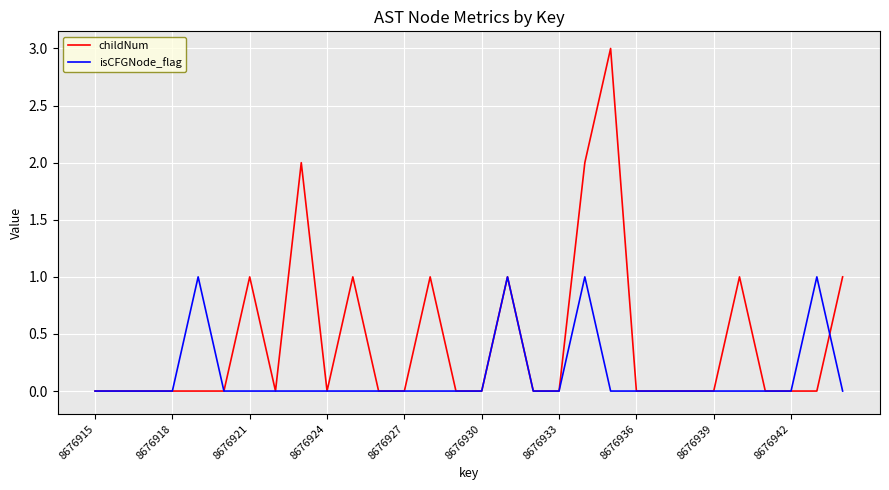

List the series in order of their peak value, lowest first.

isCFGNode_flag, childNum